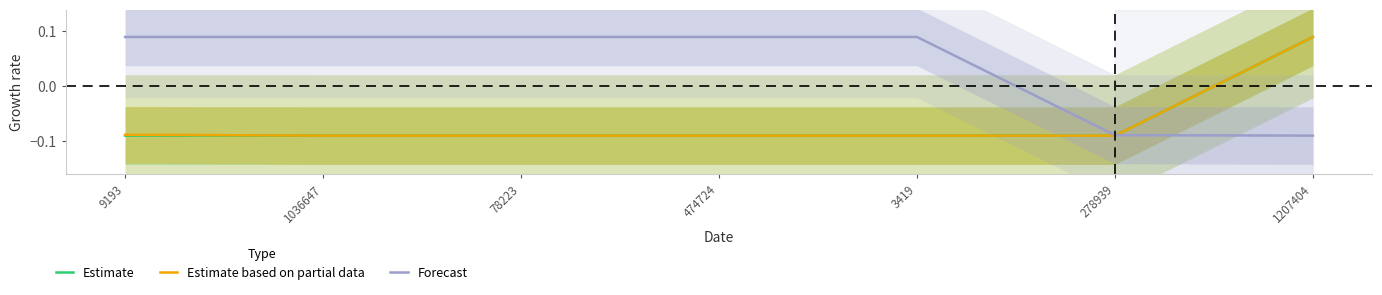

True or false: Forecast has a value of 0.0 at 3419.

False